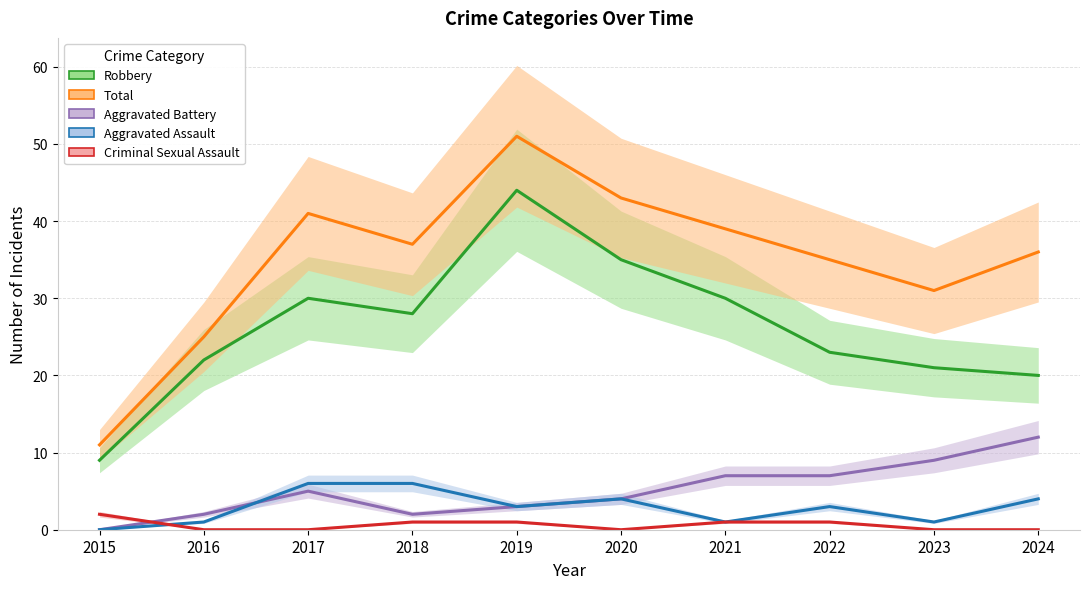

What are all the series names shown in the legend?

Robbery, Total, Aggravated Battery, Aggravated Assault, Criminal Sexual Assault